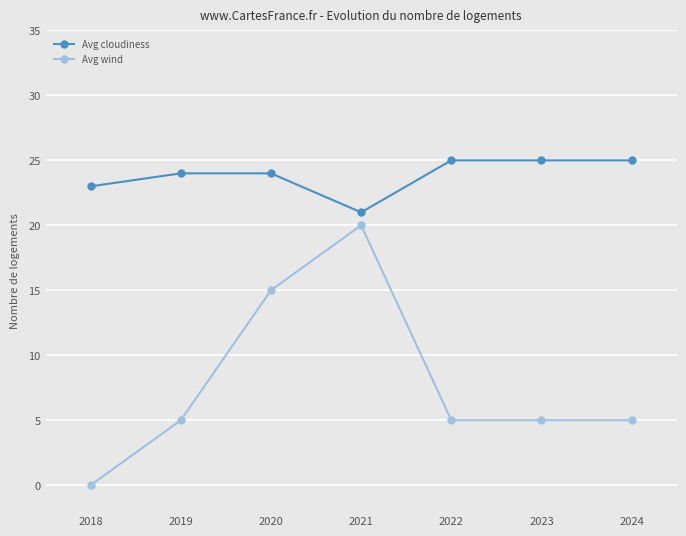

True or false: Avg cloudiness and Avg wind intersect in this chart.

False